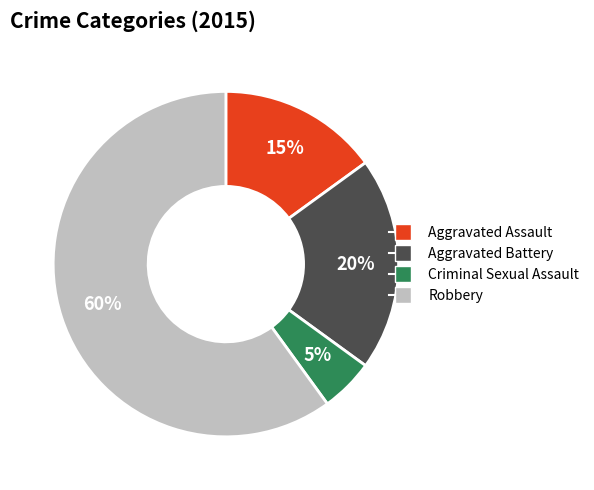

To the nearest percent, what is the difference between the largest and smallest slice percentages?

55%